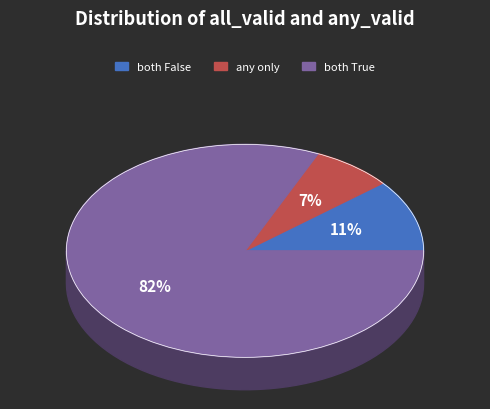

Is it true that any_only is 7% of the pie?

True